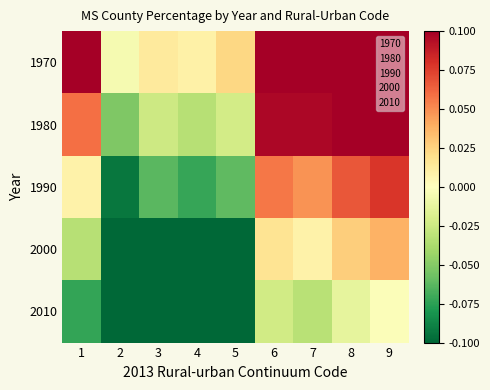

Rank the series by their average value, from lowest to highest.

2010, 2000, 1990, 1980, 1970